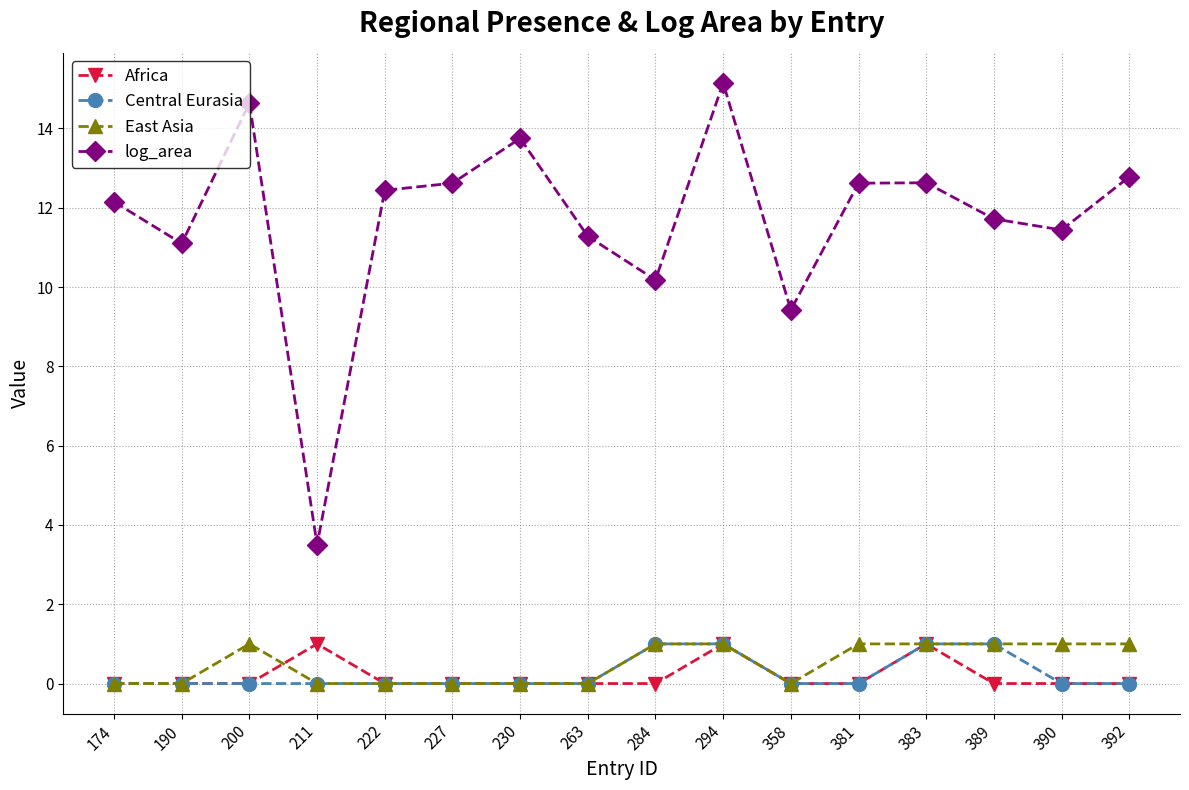

How many series are shown in this chart?

4